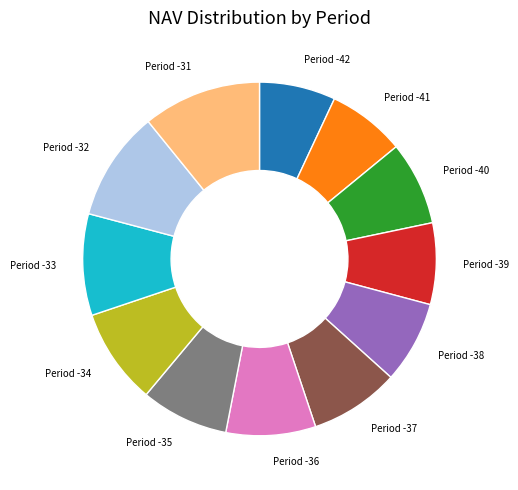

Combined, do Period -32 and Period -37 account for over 50%?

No